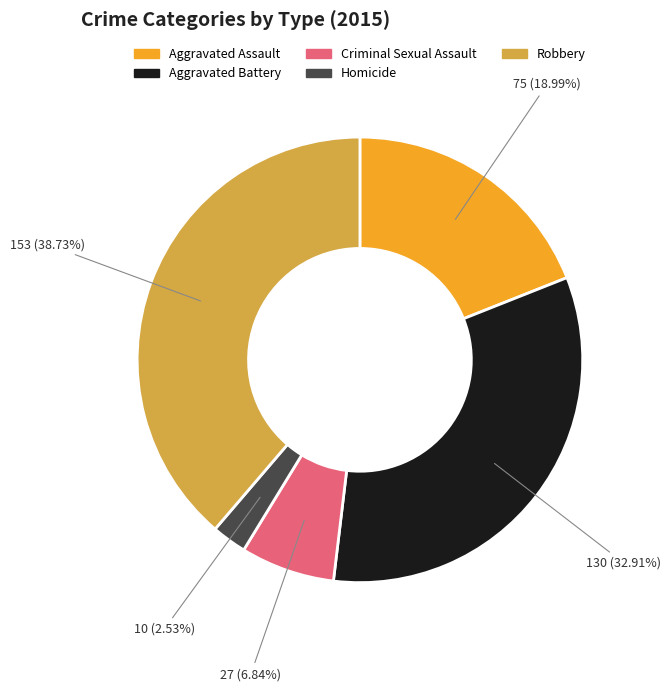

The Robbery slice represents 29% of the pie. True or false?

False